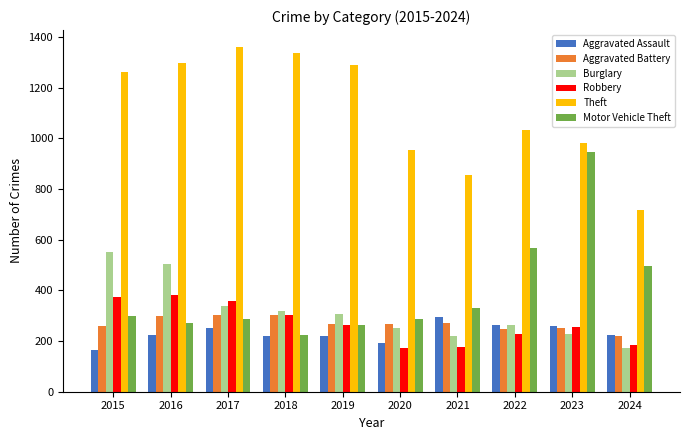

Count the number of data series in this chart.

6